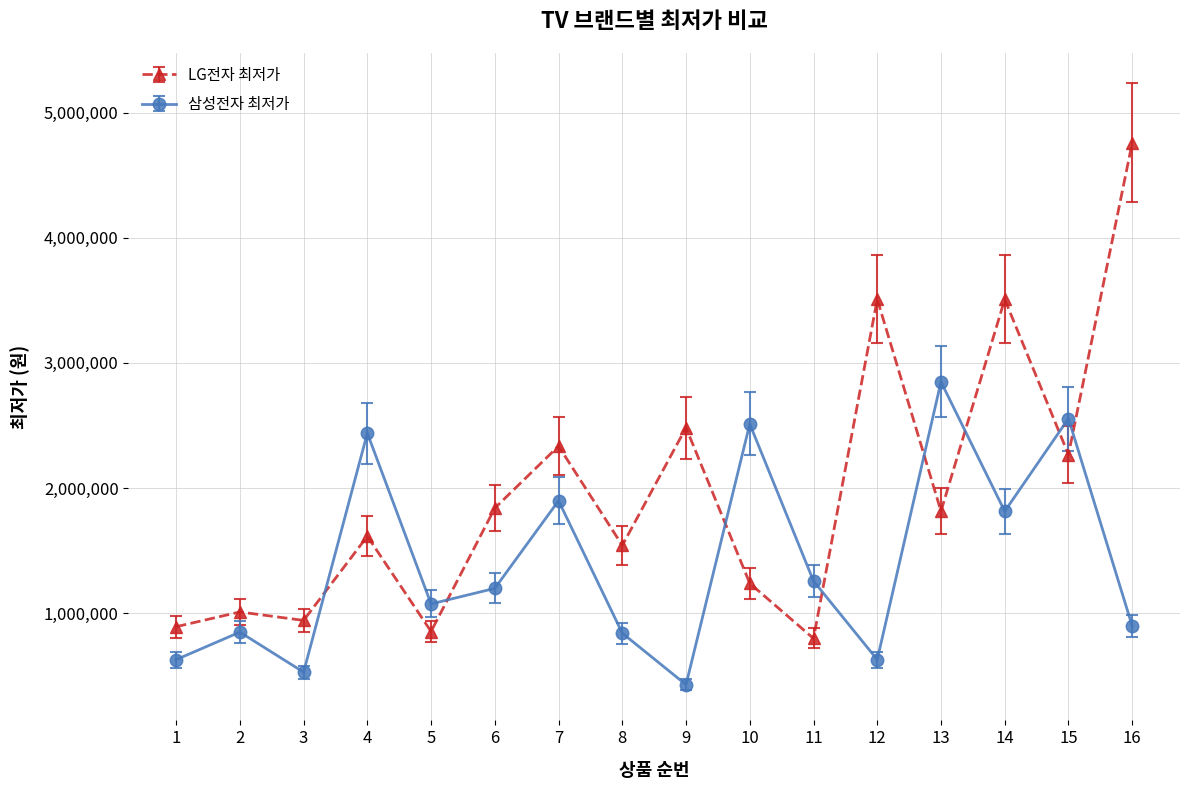

Where do LG전자 최저가 and 삼성전자 최저가 first cross each other?

3 and 4